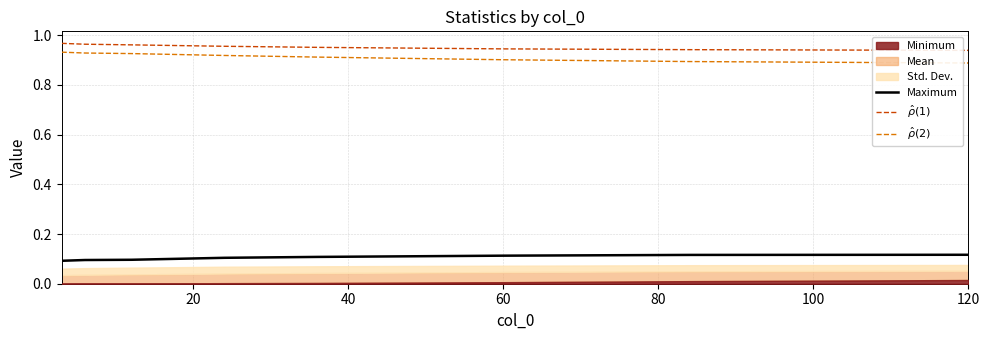

True or false: $\hat{\rho}(2)$ has more than 1 points higher than both neighbors.

False